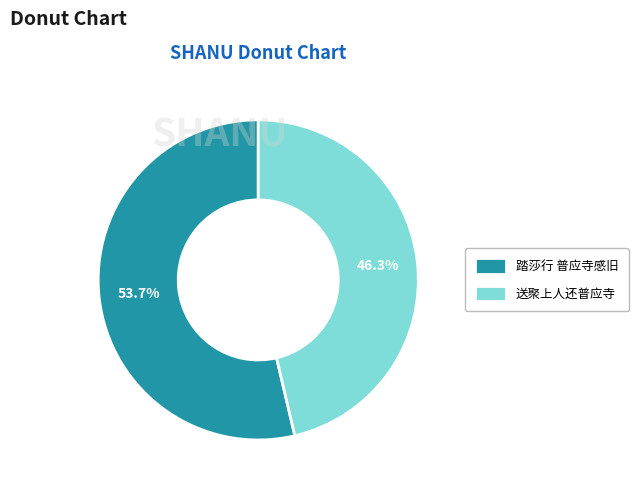

How many slices are in this pie chart?

2